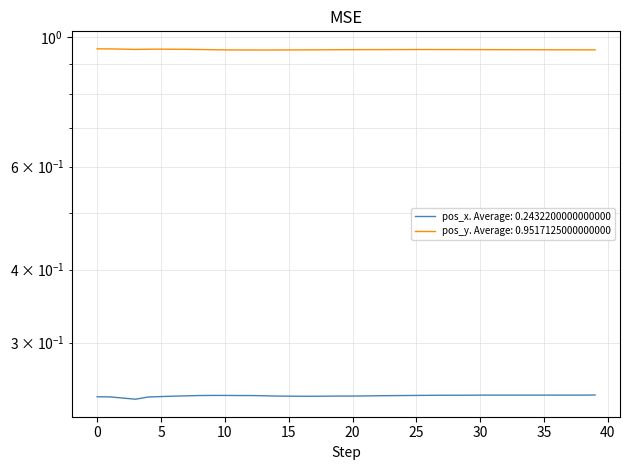

What is the difference between the highest and lowest values at 16?

0.7